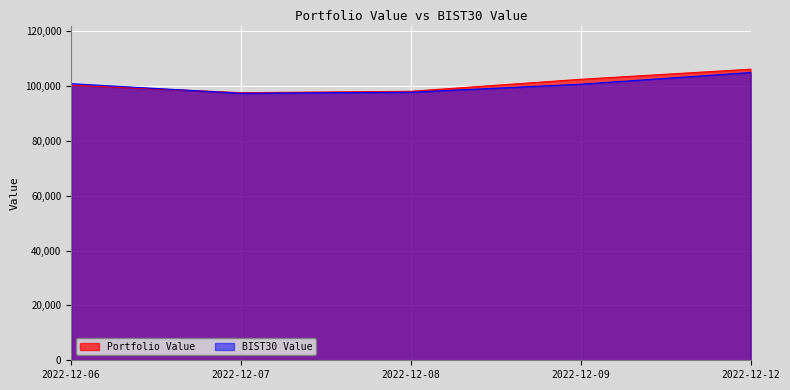

Between 2022-12-09 and 2022-12-12, which series saw the biggest shift?

BIST30 Value